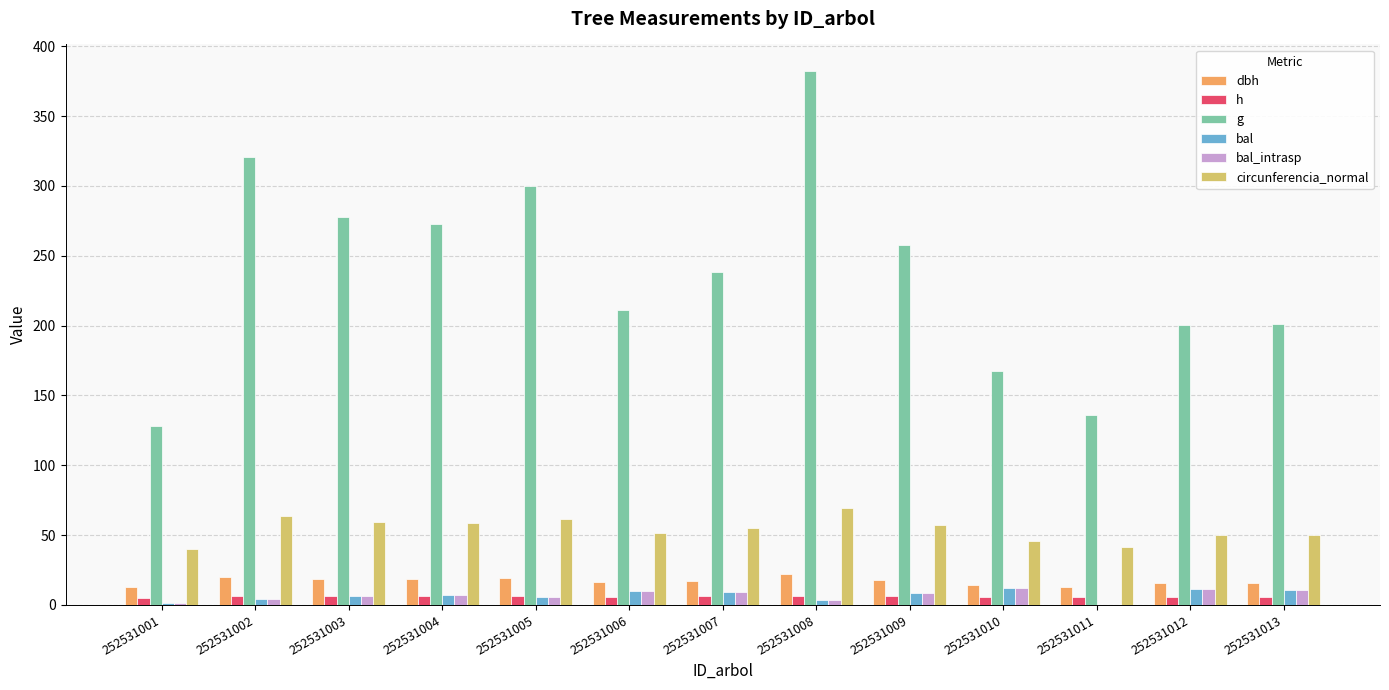

Are the bars grouped side by side (vs. stacked)?

Yes